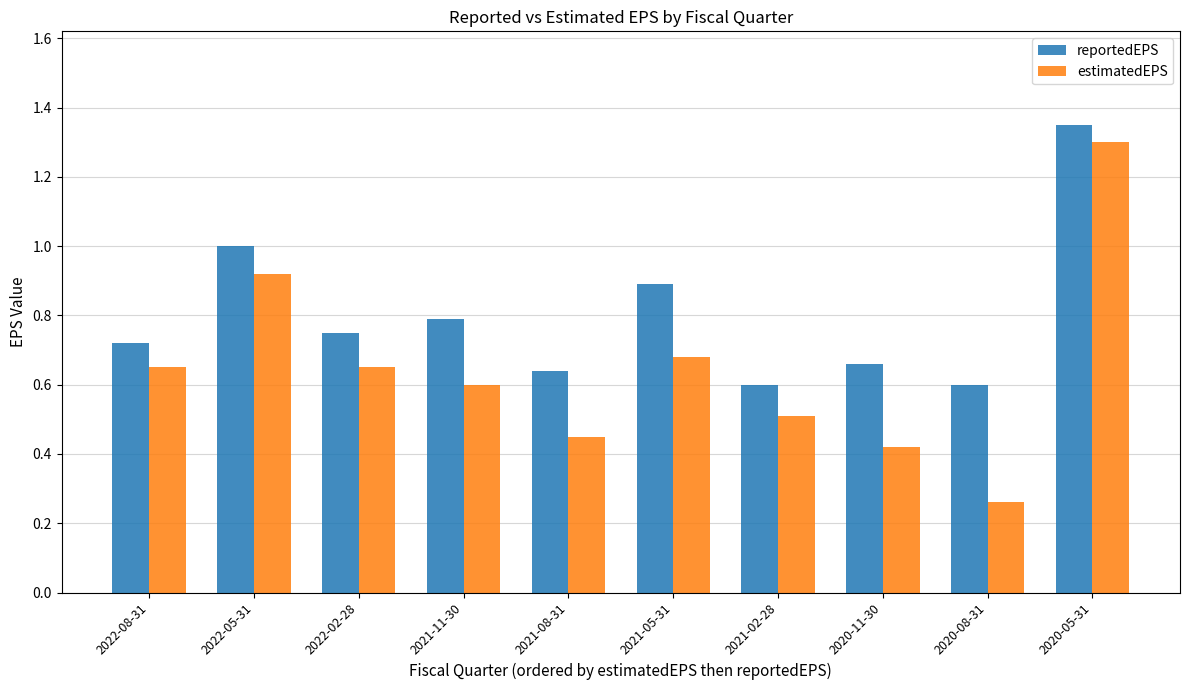

Where is estimatedEPS nearest to the value 0?

2020-08-31